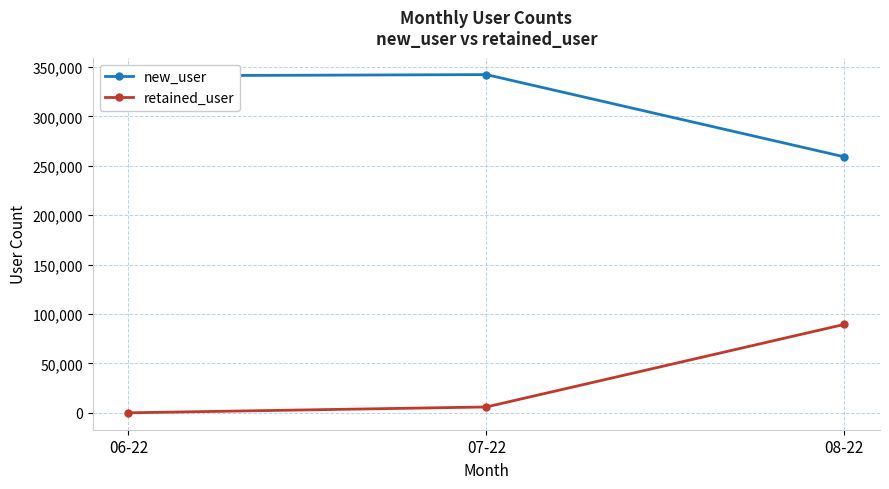

How many lines are shown in the chart?

2